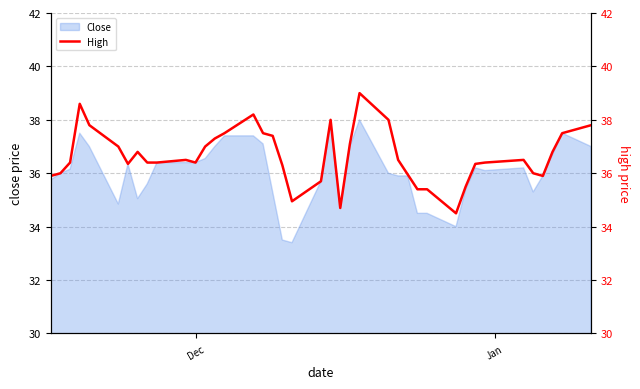

What is the lowest value of the Close series?

33.4